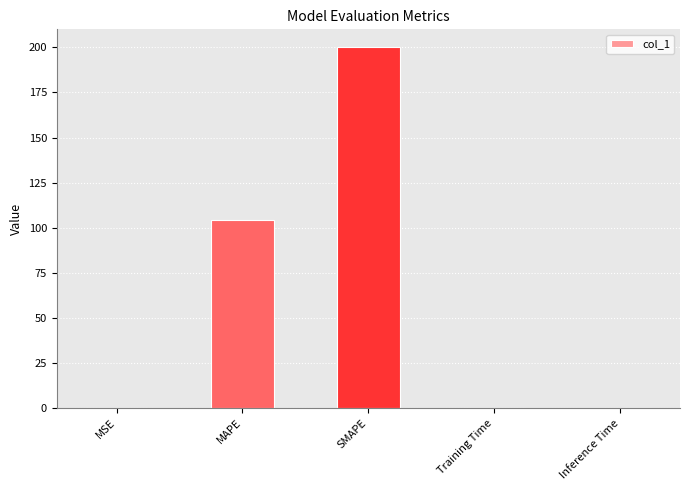

What is the maximum value shown in the chart?

200.0